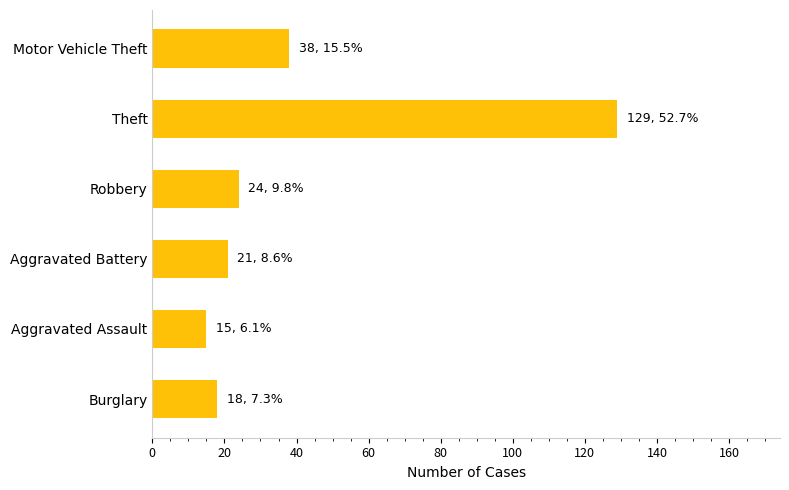

Read the value at Robbery.

24